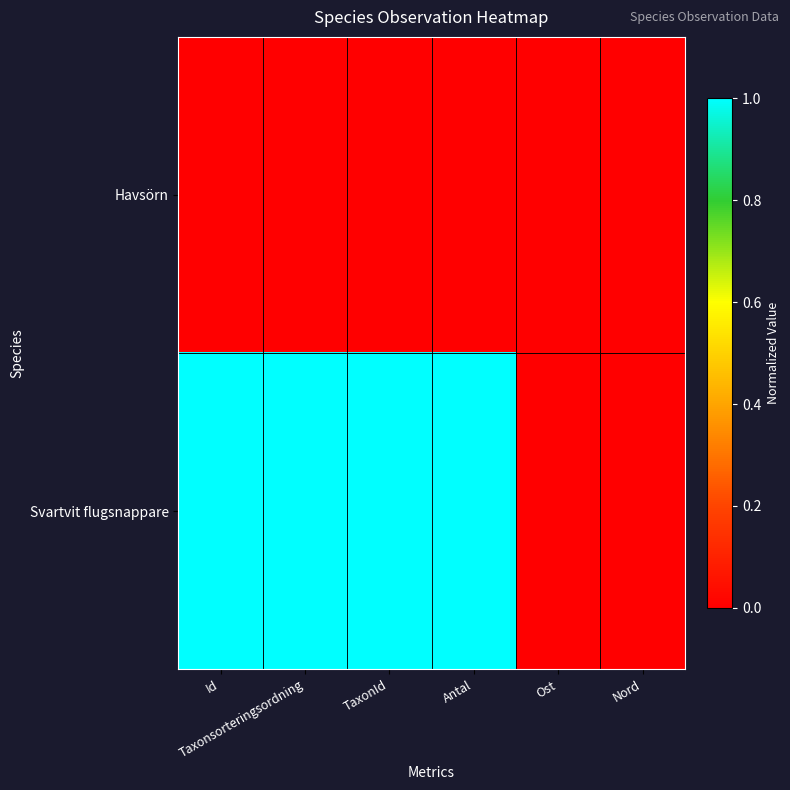

List the series in order of their peak value, lowest first.

Havsörn, Svartvit flugsnappare